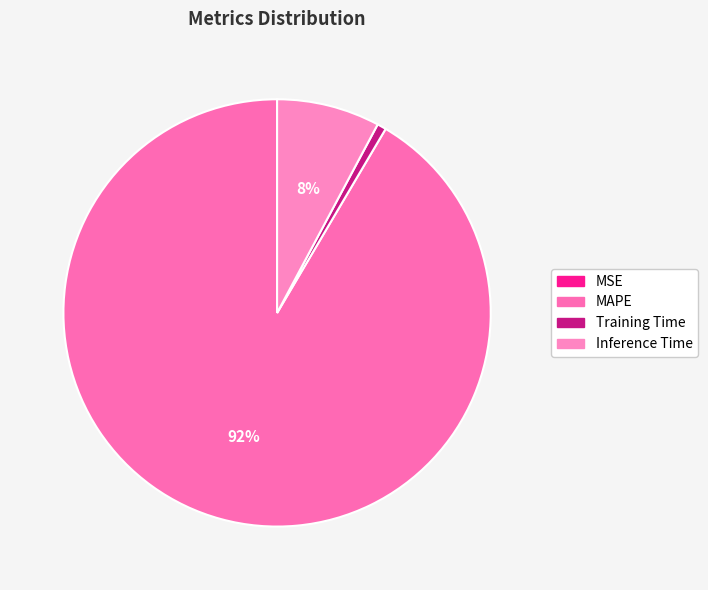

True or false: Inference Time accounts for 15% of the total.

False